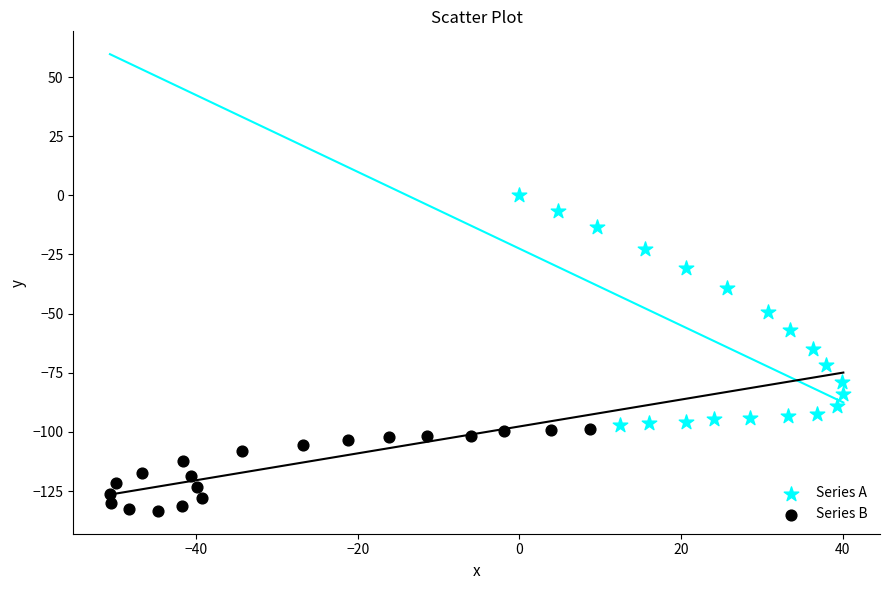

Which series has the widest spread of Y values?

Series A